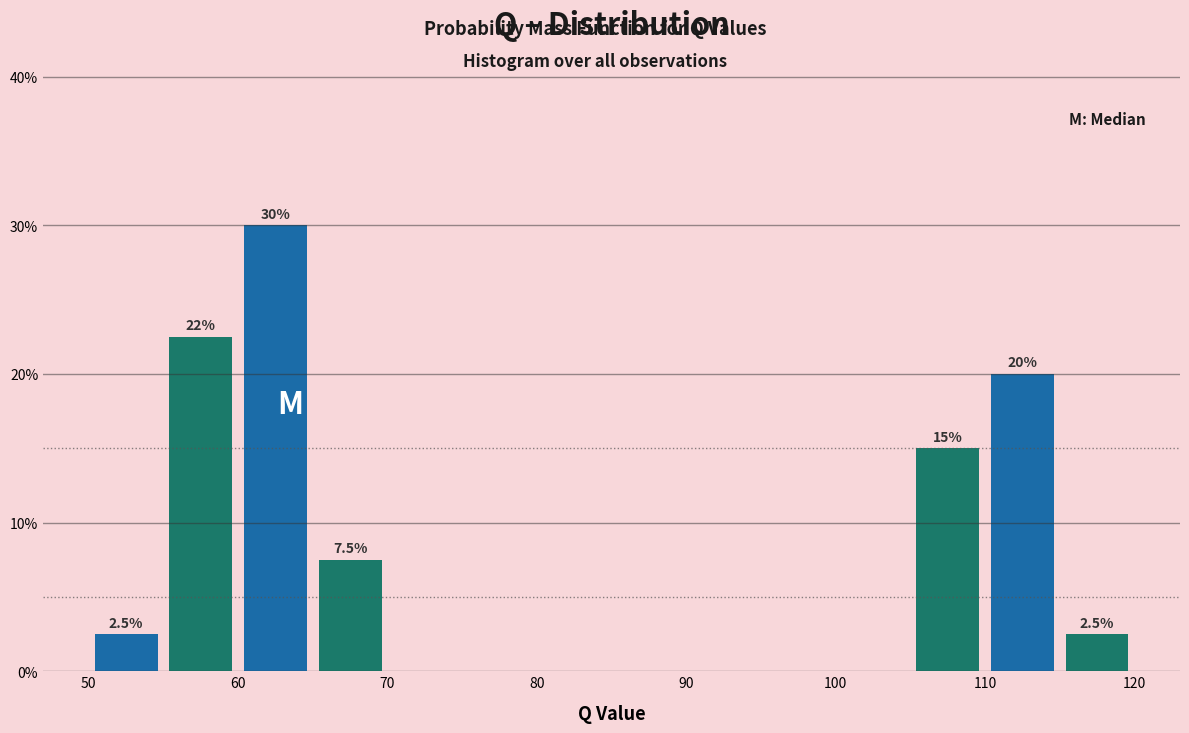

Over which range of the x-axis is the bar tallest?

60 to 65